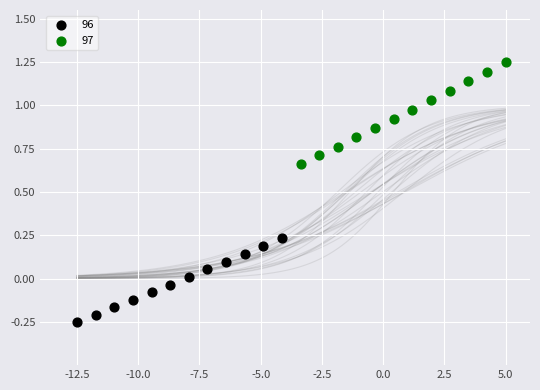

Which series reaches the maximum Y coordinate?

97